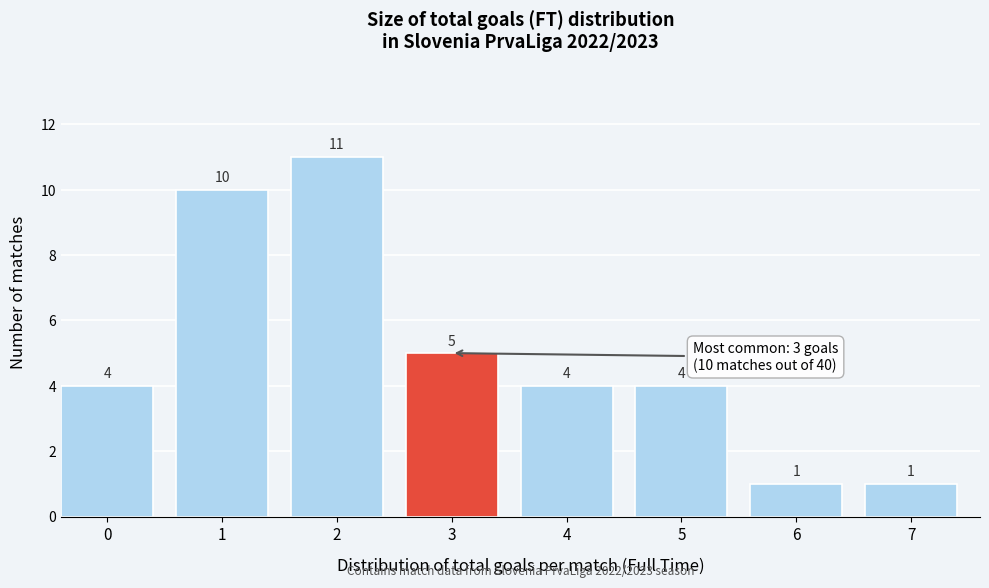

Reading left to right, list all the values displayed in this chart.

4	10	11	5	4	4	1	1